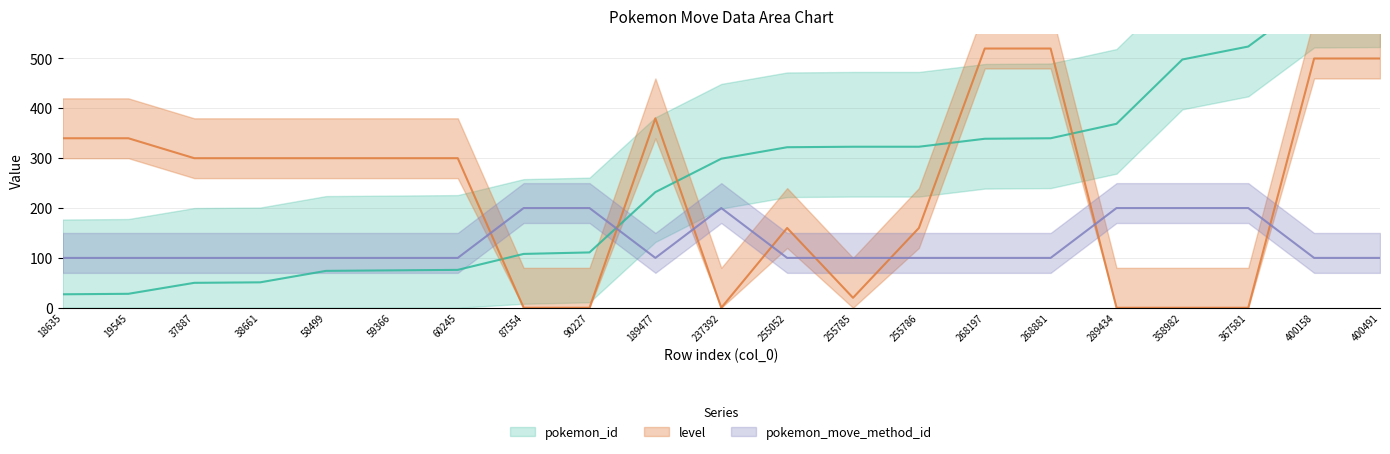

Which series ends up on top after the final intersection of level and pokemon_move_method_id?

level